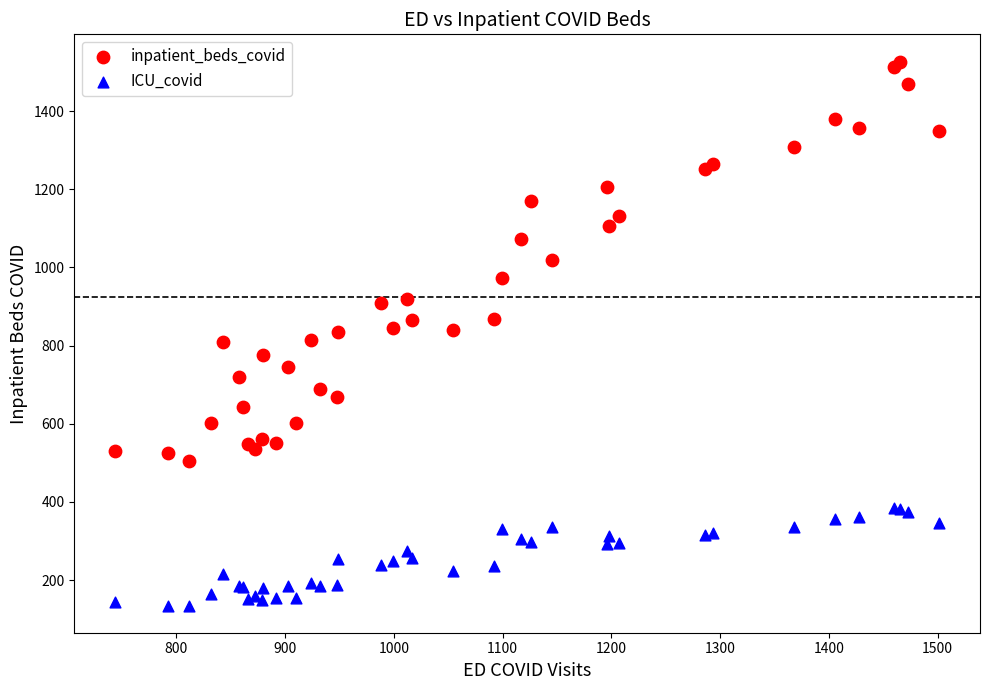

Which series has the largest Y range (max minus min)?

inpatient_beds_covid